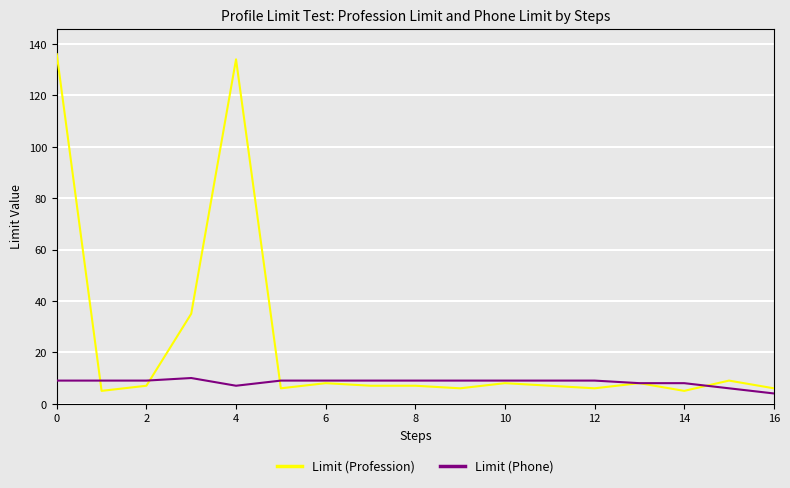

Which series has the largest range (max minus min)?

Limit (Profession)